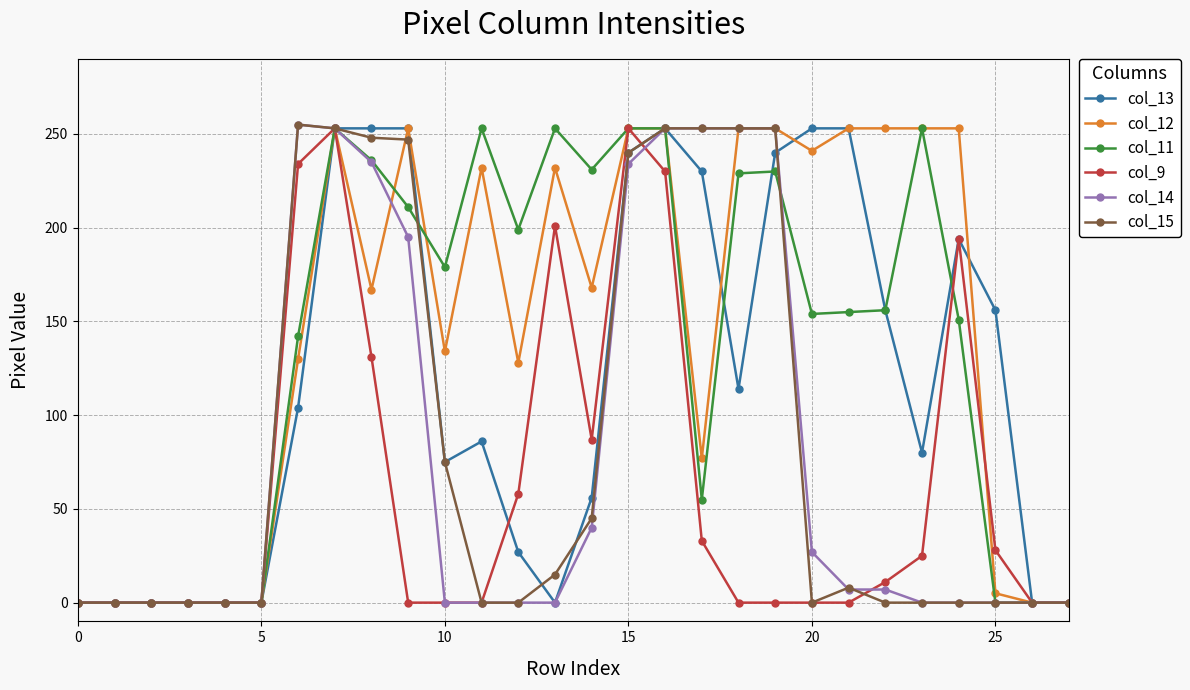

At how many categories does at least one series exceed 208?

17